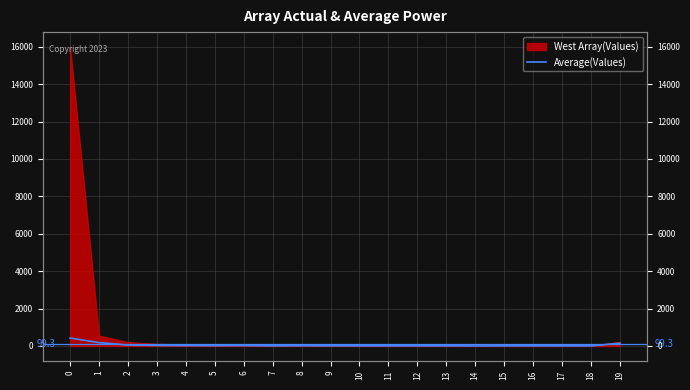

How many values are below 6?

9